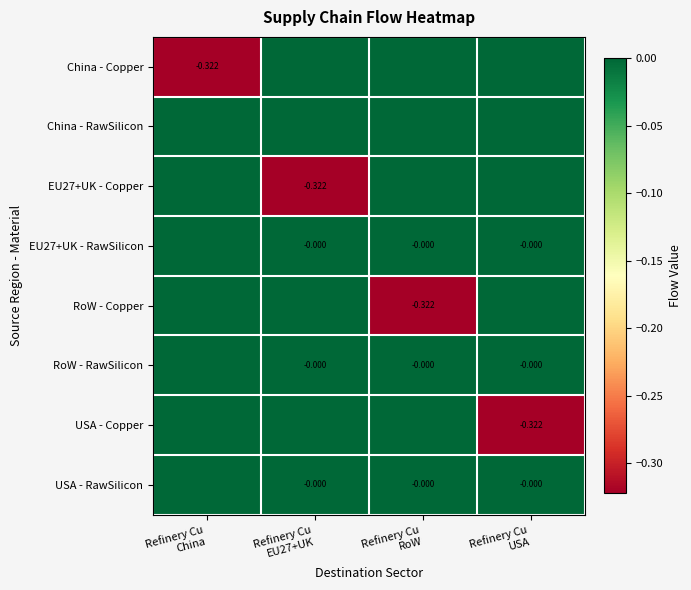

What is the difference between the China - Copper values at Refinery Cu China and Refinery Cu RoW?

0.3